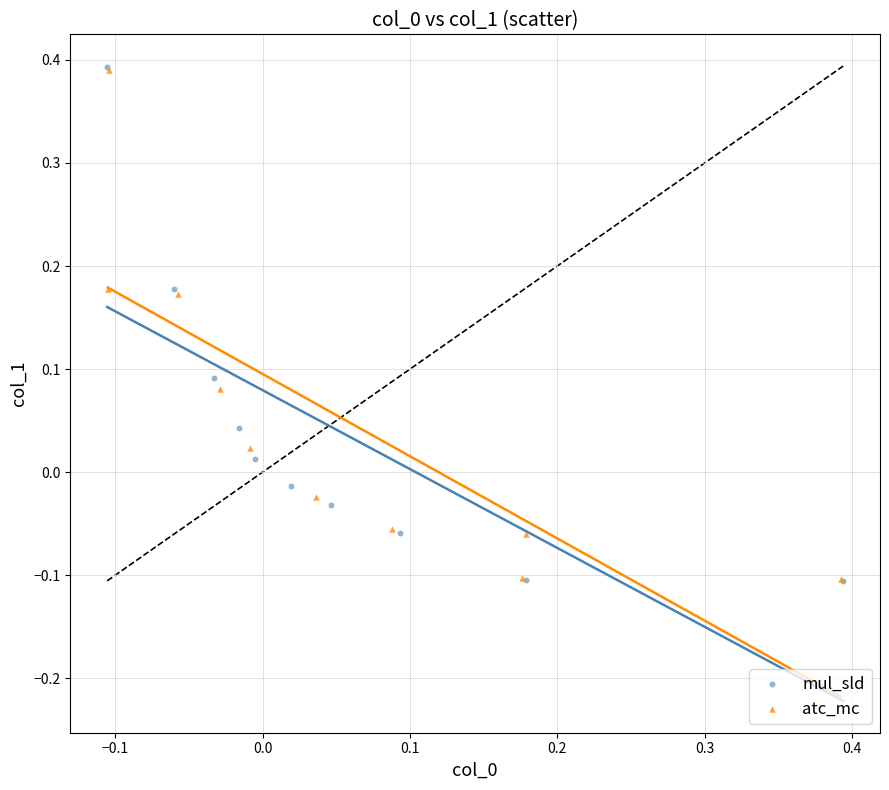

Which series has the widest spread of Y values?

mul_sld